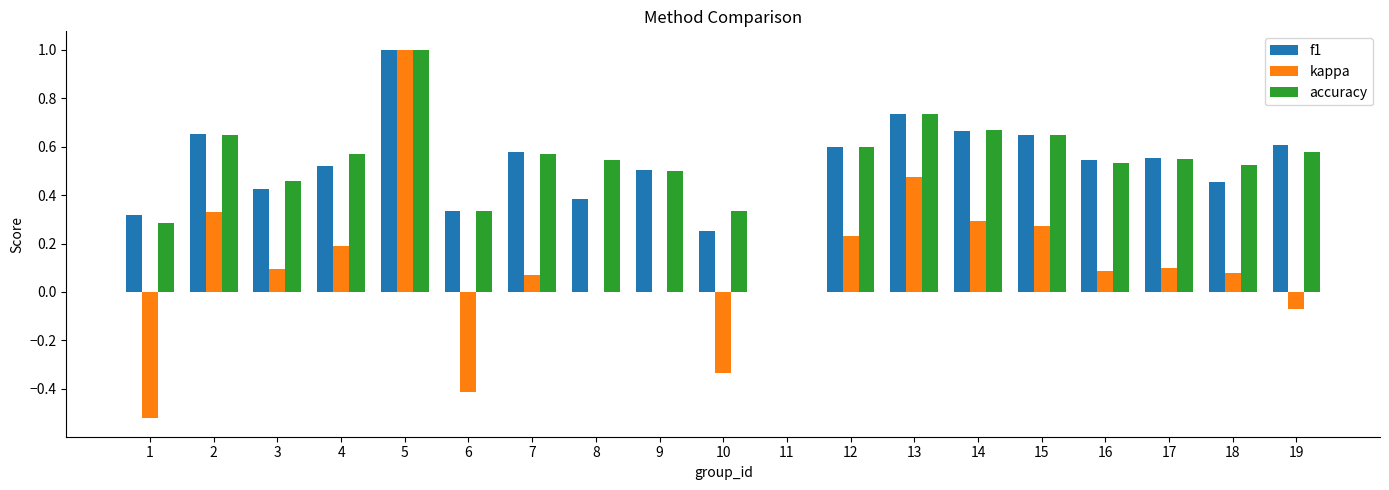

What is the sum of the accuracy values at 14 and 13?

1.4